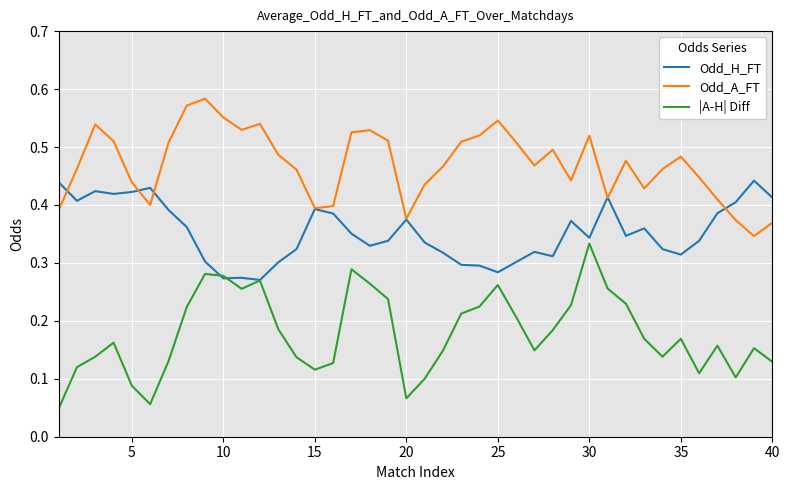

Rank the series by their average value, from lowest to highest.

|A-H| Diff, Odd_H_FT, Odd_A_FT